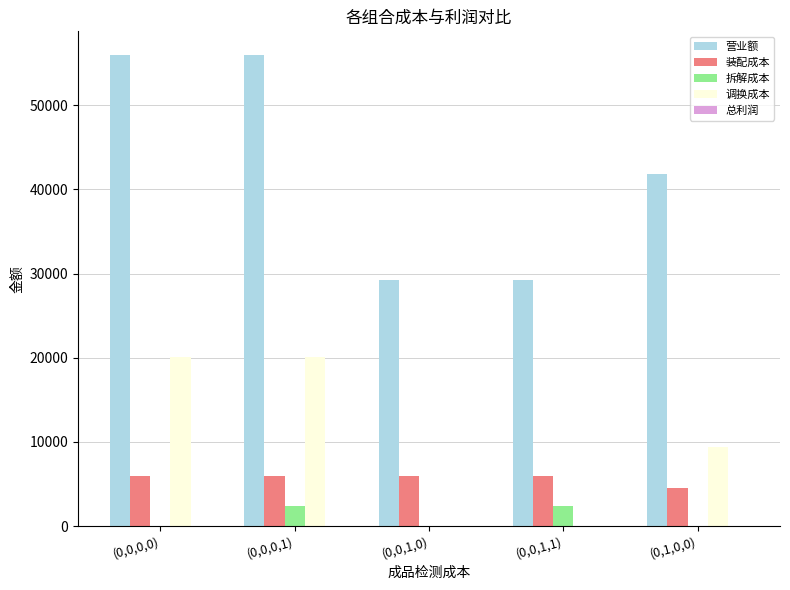

Is it true that 调换成本 equals 9332 at (0,0,1,1)?

False